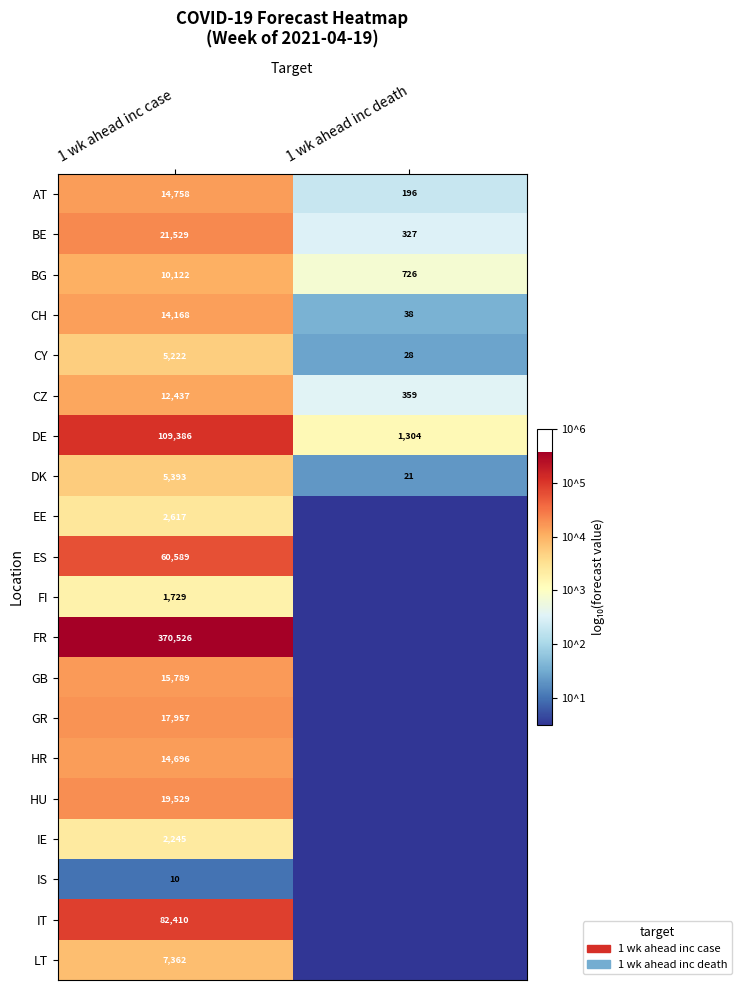

Which category has the lowest value across all series?

1 wk ahead inc death